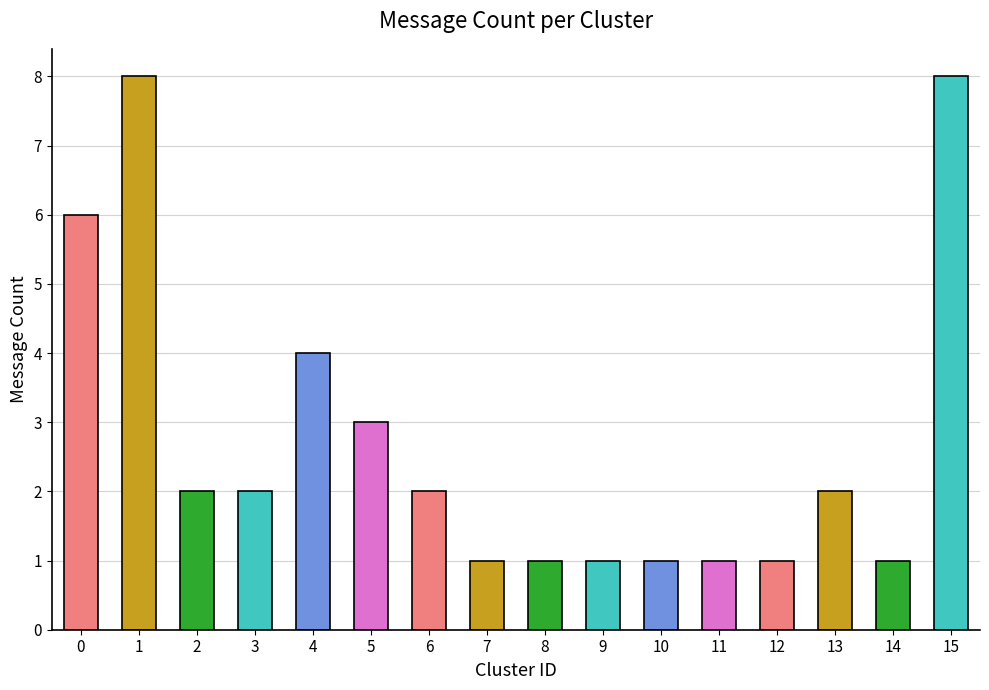

Where is the data nearest to the value 4?

4